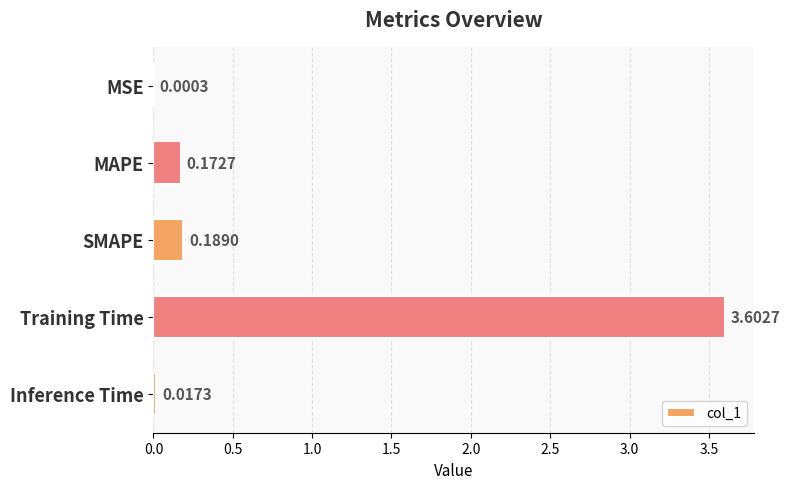

How many categories are shown in the chart?

5